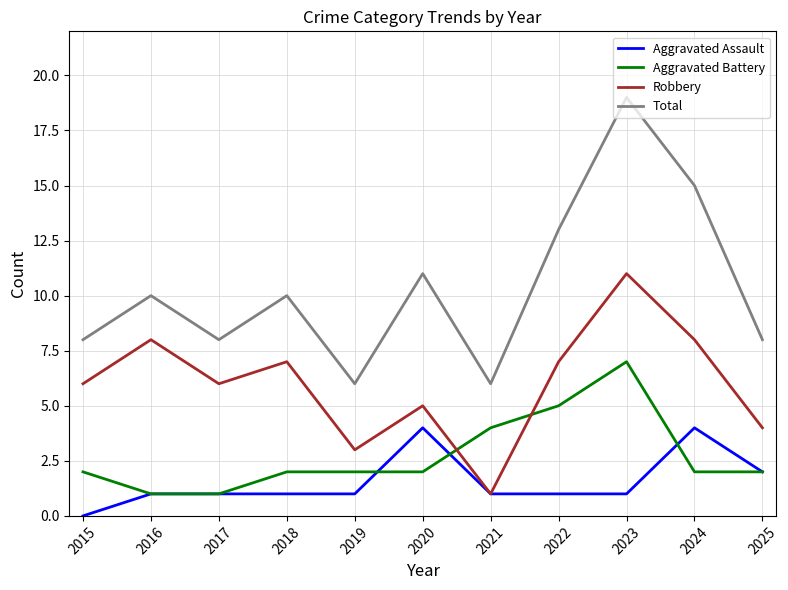

Reading left to right, extract all data points from this chart.

Aggravated Assault: 2015=0	2016=1	2017=1	2018=1	2019=1	2020=4	2021=1	2022=1	2023=1	2024=4	2025=2
Aggravated Battery: 2015=2	2016=1	2017=1	2018=2	2019=2	2020=2	2021=4	2022=5	2023=7	2024=2	2025=2
Robbery: 2015=6	2016=8	2017=6	2018=7	2019=3	2020=5	2021=1	2022=7	2023=11	2024=8	2025=4
Total: 2015=8	2016=10	2017=8	2018=10	2019=6	2020=11	2021=6	2022=13	2023=19	2024=15	2025=8